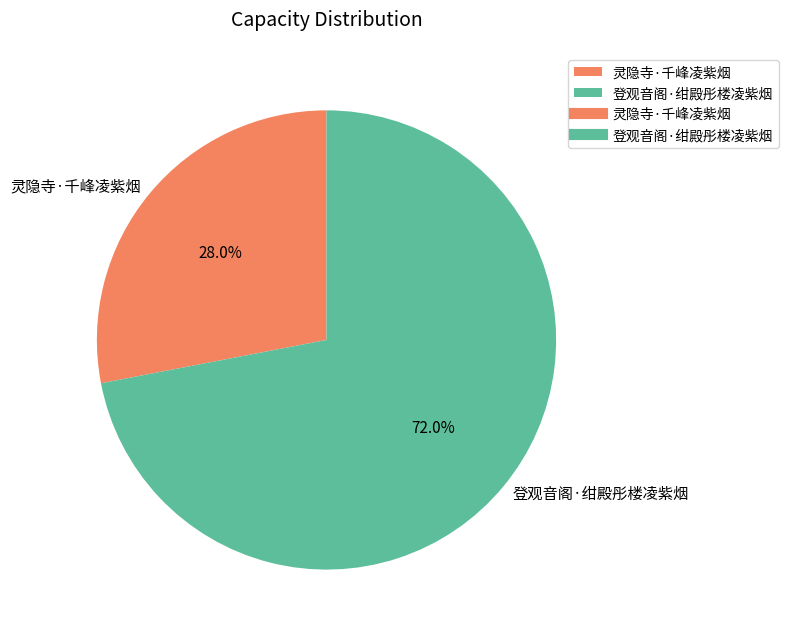

How many slices are in this pie chart?

2